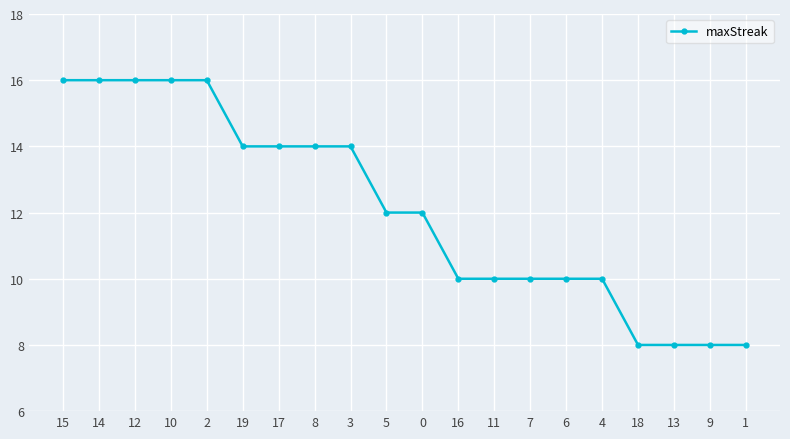

What is the value of the 17th point from the left?

8